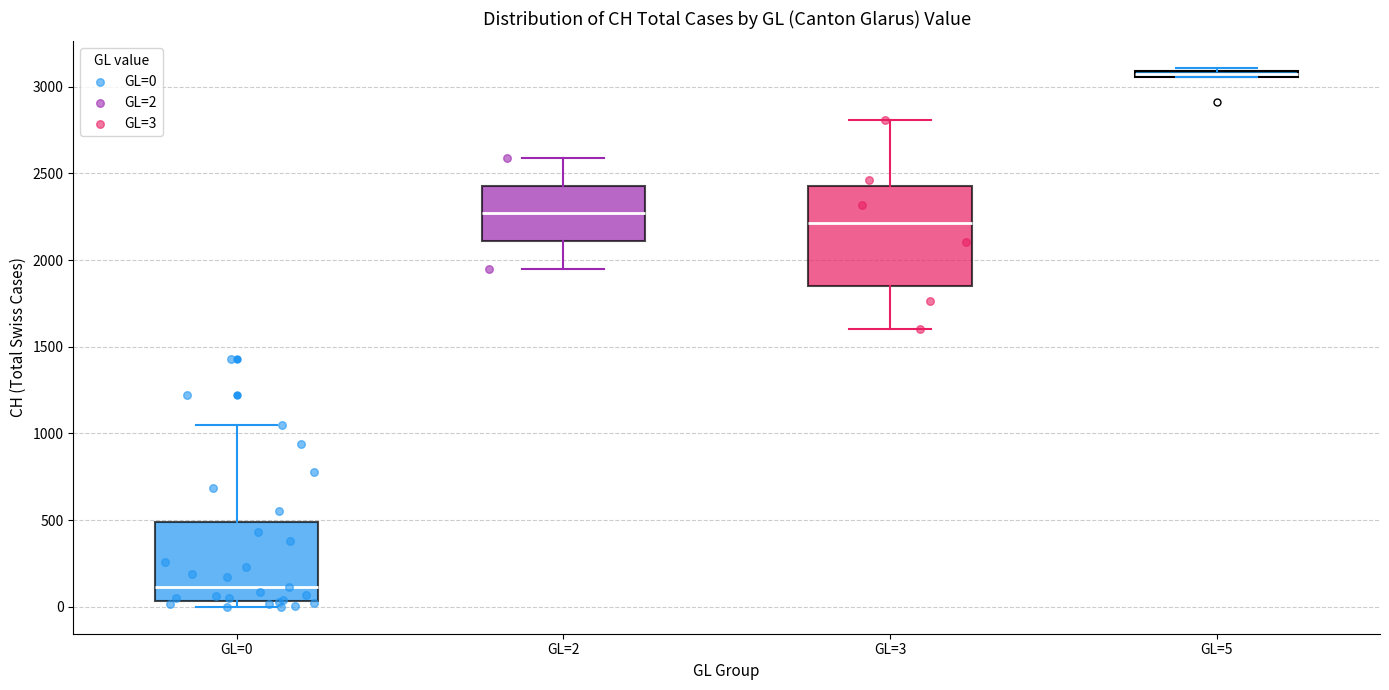

Comparing the boxes themselves (not the whiskers), which one is the tallest?

GL=3